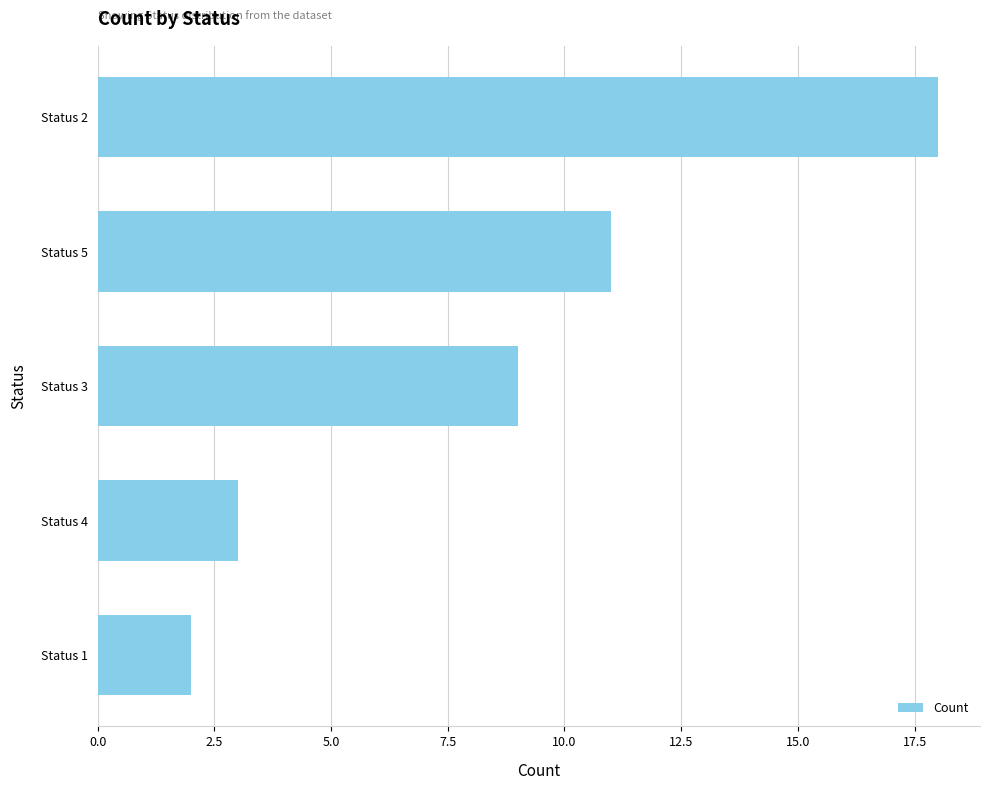

Are the bars grouped side by side (vs. stacked)?

No